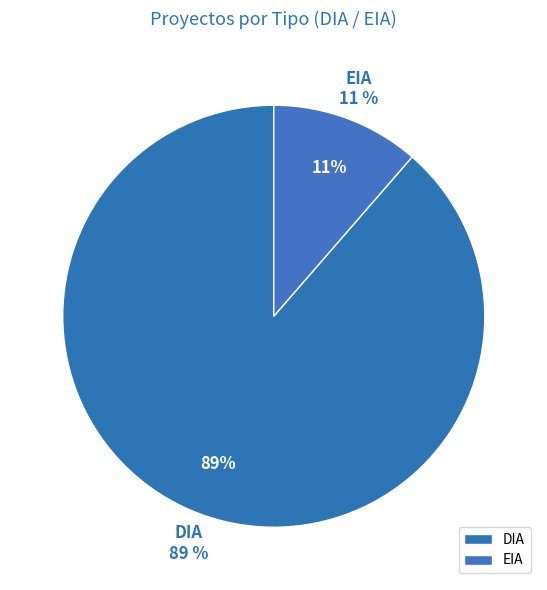

Is the sum of EIA and DIA greater than half?

Yes